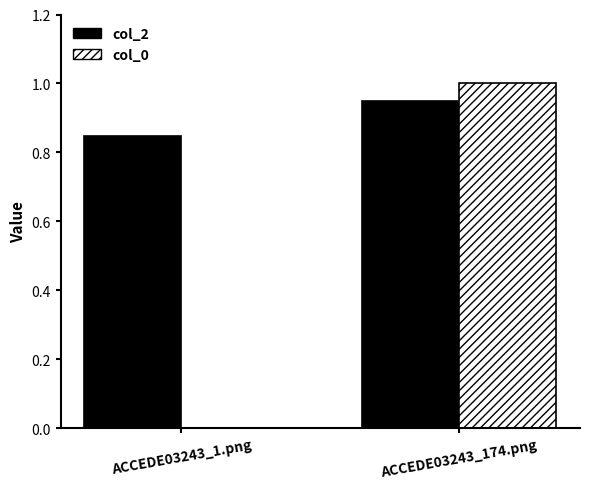

At which category does the chart reach its peak across all series?

ACCEDE03243_174.png